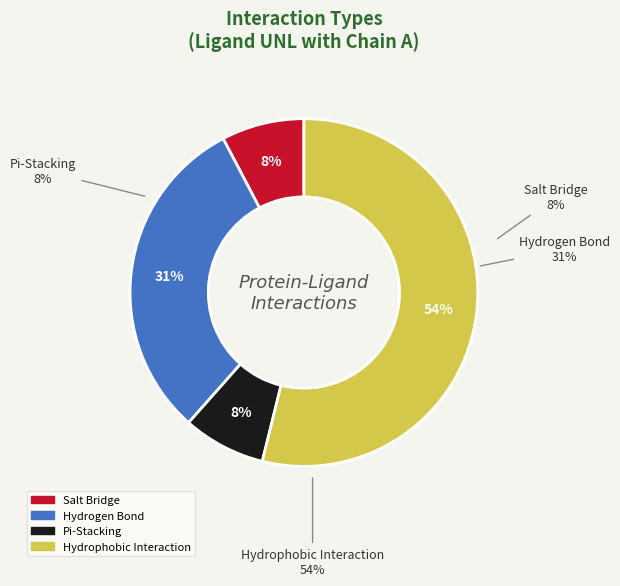

How many segments does this pie chart have?

4